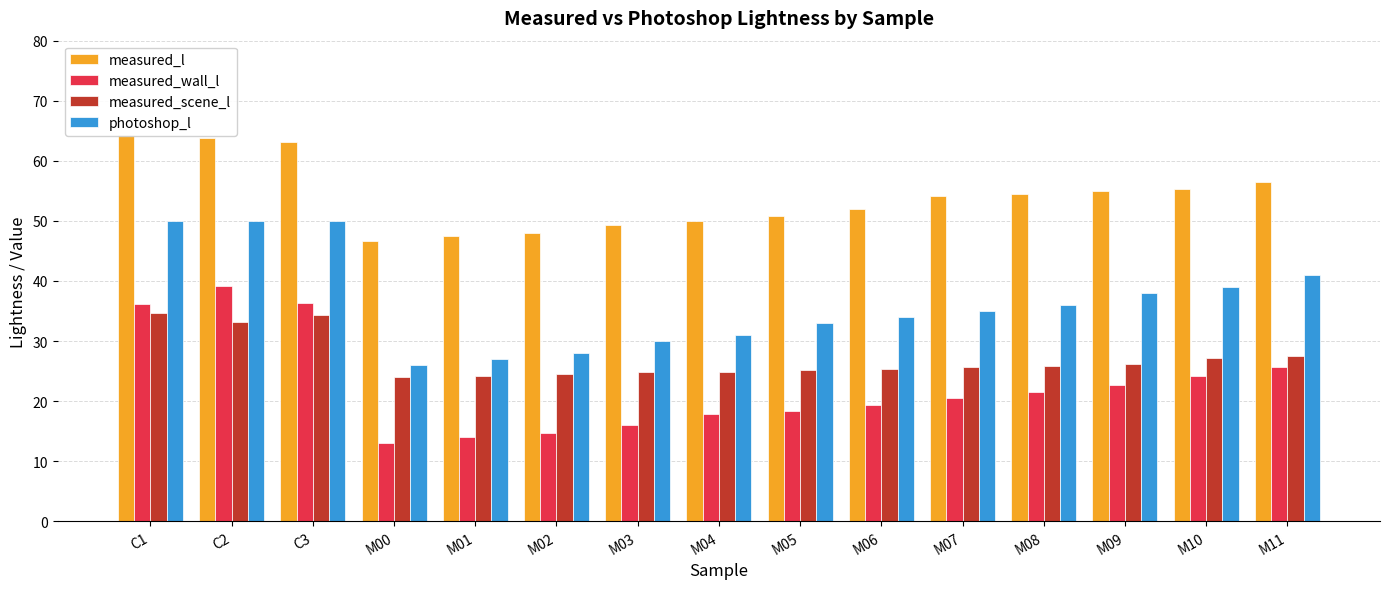

At which category does the chart reach its minimum across all series?

M00